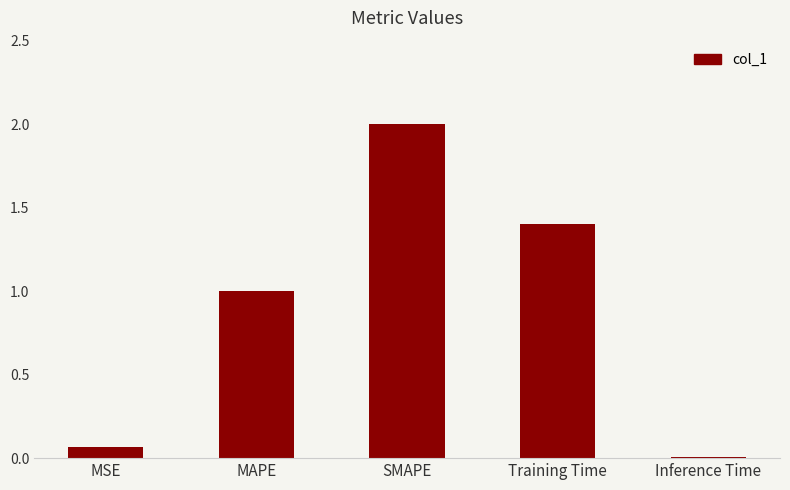

Which category has the highest value across all series?

SMAPE